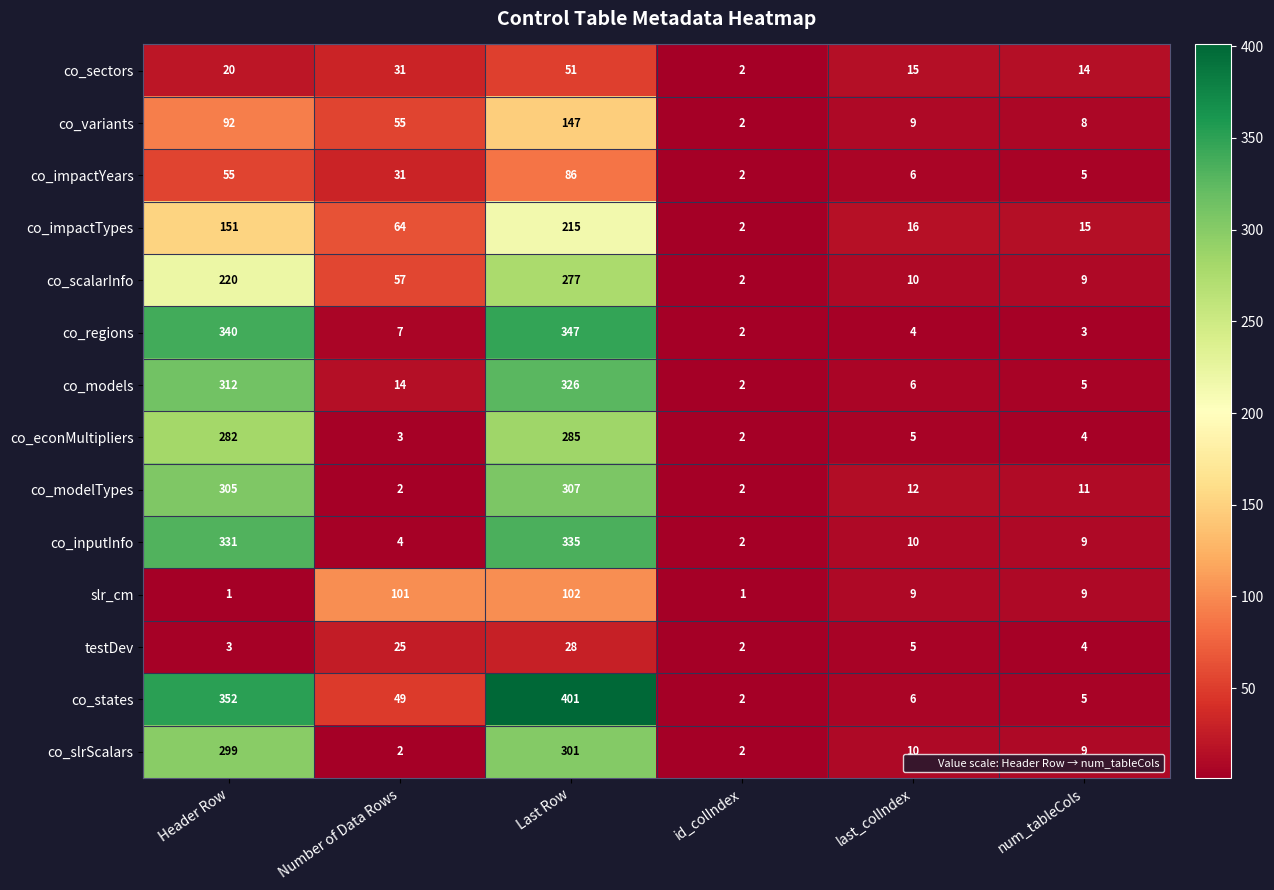

At which label does co_scalarInfo first exceed 57?

Header Row